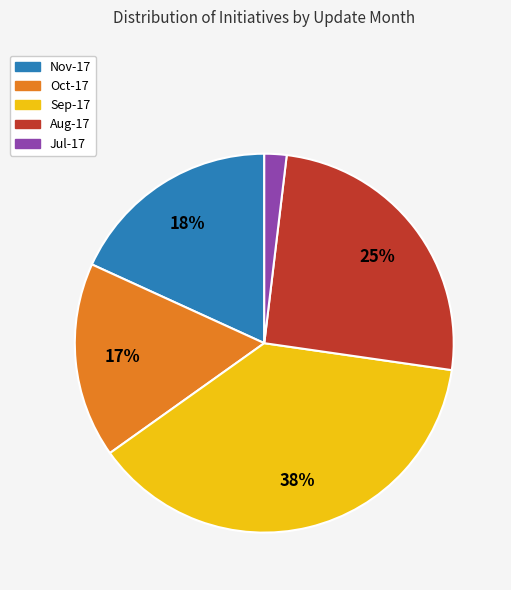

Rank the categories by value from lowest to highest.

Jul-17, Oct-17, Nov-17, Aug-17, Sep-17